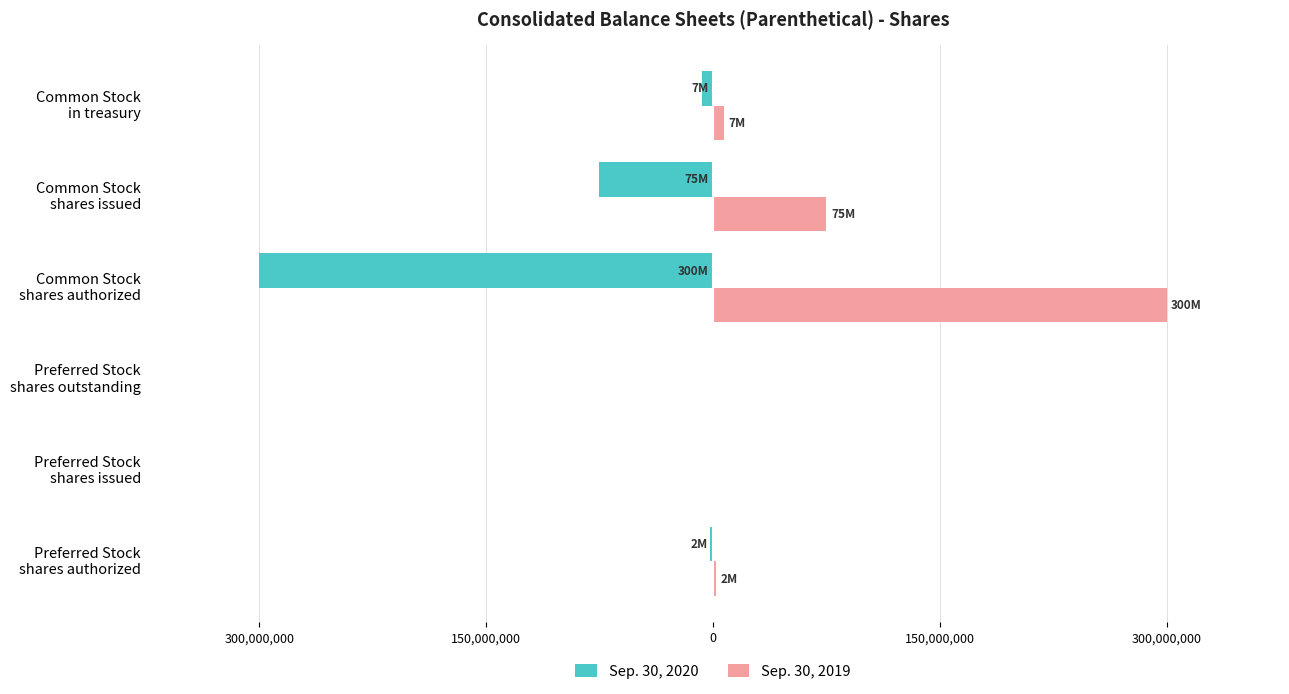

What are all the series names shown in the legend?

Sep. 30, 2020, Sep. 30, 2019